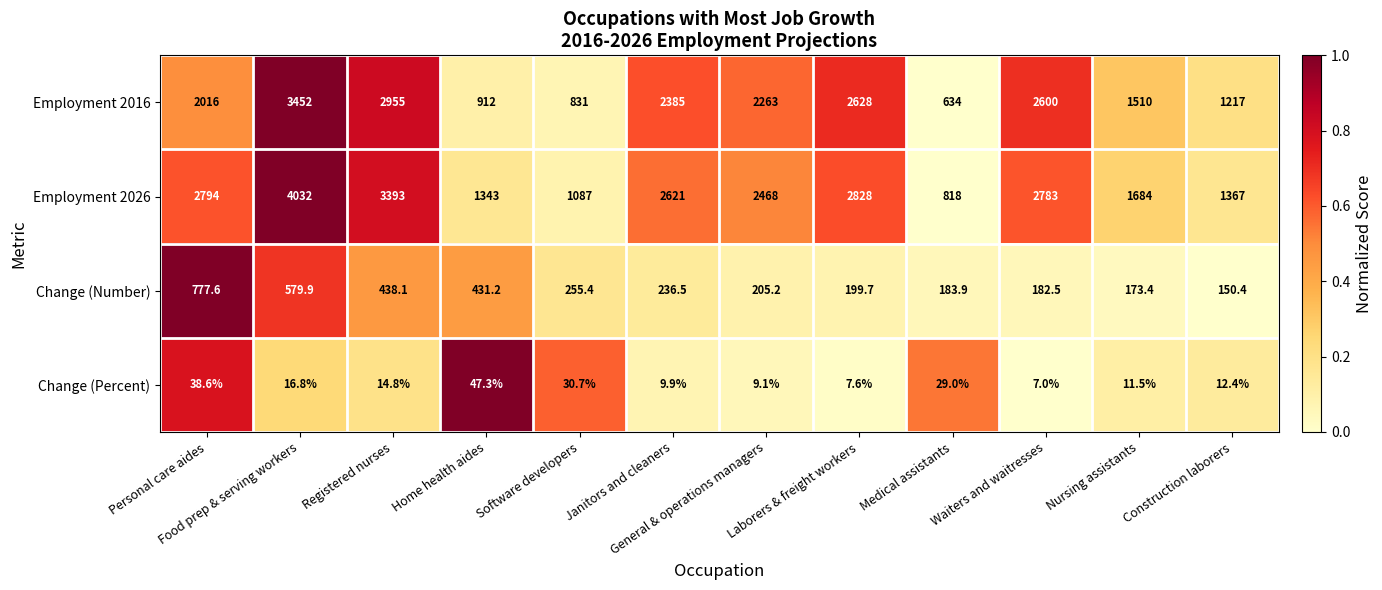

Rank the series at Registered nurses from highest to lowest value.

Employment 2026, Employment 2016, Change (Number), Change (Percent)